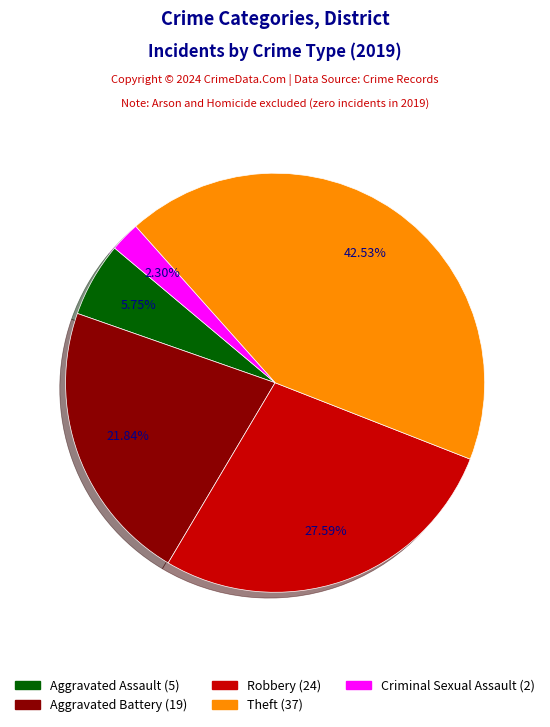

Is there a majority slice in this chart?

No